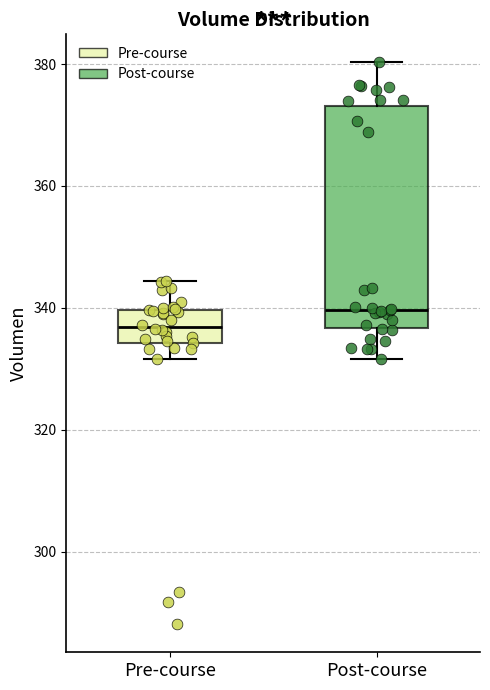

Reading left to right, transcribe this box plot: for each box, give where its median line is, the range the box spans, and where its two whiskers end, as read against the y-axis. The values are not printed on the chart, so give them approximately, as read against the axis.

Pre-course: median 336, box 334 to 340, whiskers 332 to 344
Post-course: median 340, box 336 to 374, whiskers 332 to 380